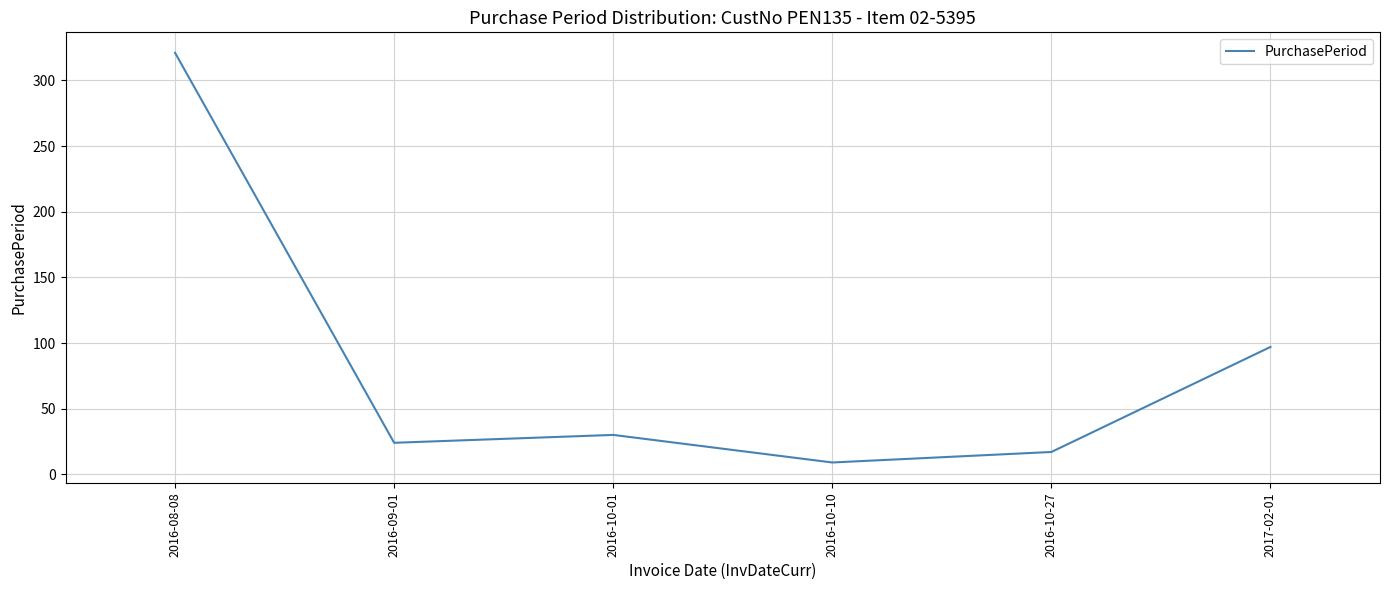

Rank the categories by value from highest to lowest.

2016-08-08, 2017-02-01, 2016-10-01, 2016-09-01, 2016-10-27, 2016-10-10